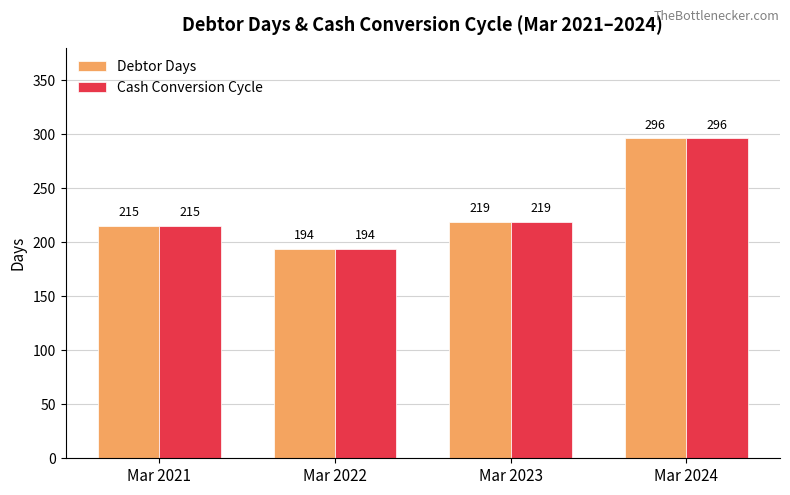

Is it true that Cash Conversion Cycle equals 371 at Mar 2023?

False